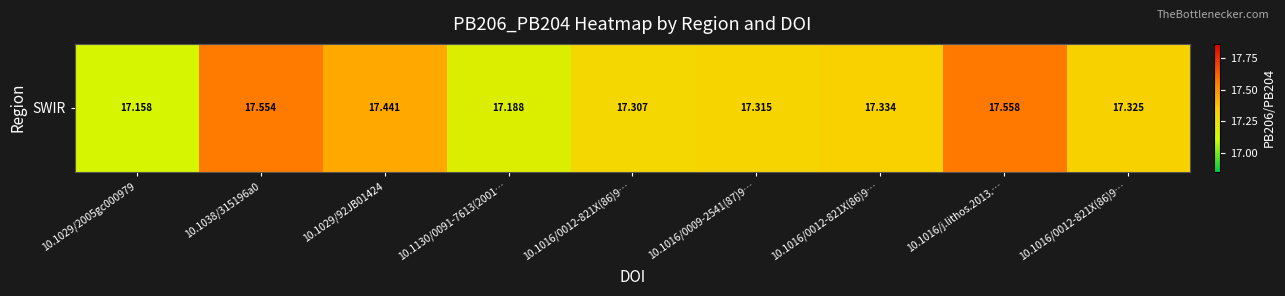

Reading left to right, list all the values displayed in this chart.

10.1029/2005gc000979=17.2	10.1038/315196a0=17.6	10.1029/92JB01424=17.4	10.1130/0091-7613(2001…=17.2	10.1016/0012-821X(86)9…=17.3	10.1016/0009-2541(87)9…=17.3	10.1016/0012-821X(86)9…=17.3	10.1016/j.lithos.2013.…=17.6	10.1016/0012-821X(86)9…=17.3